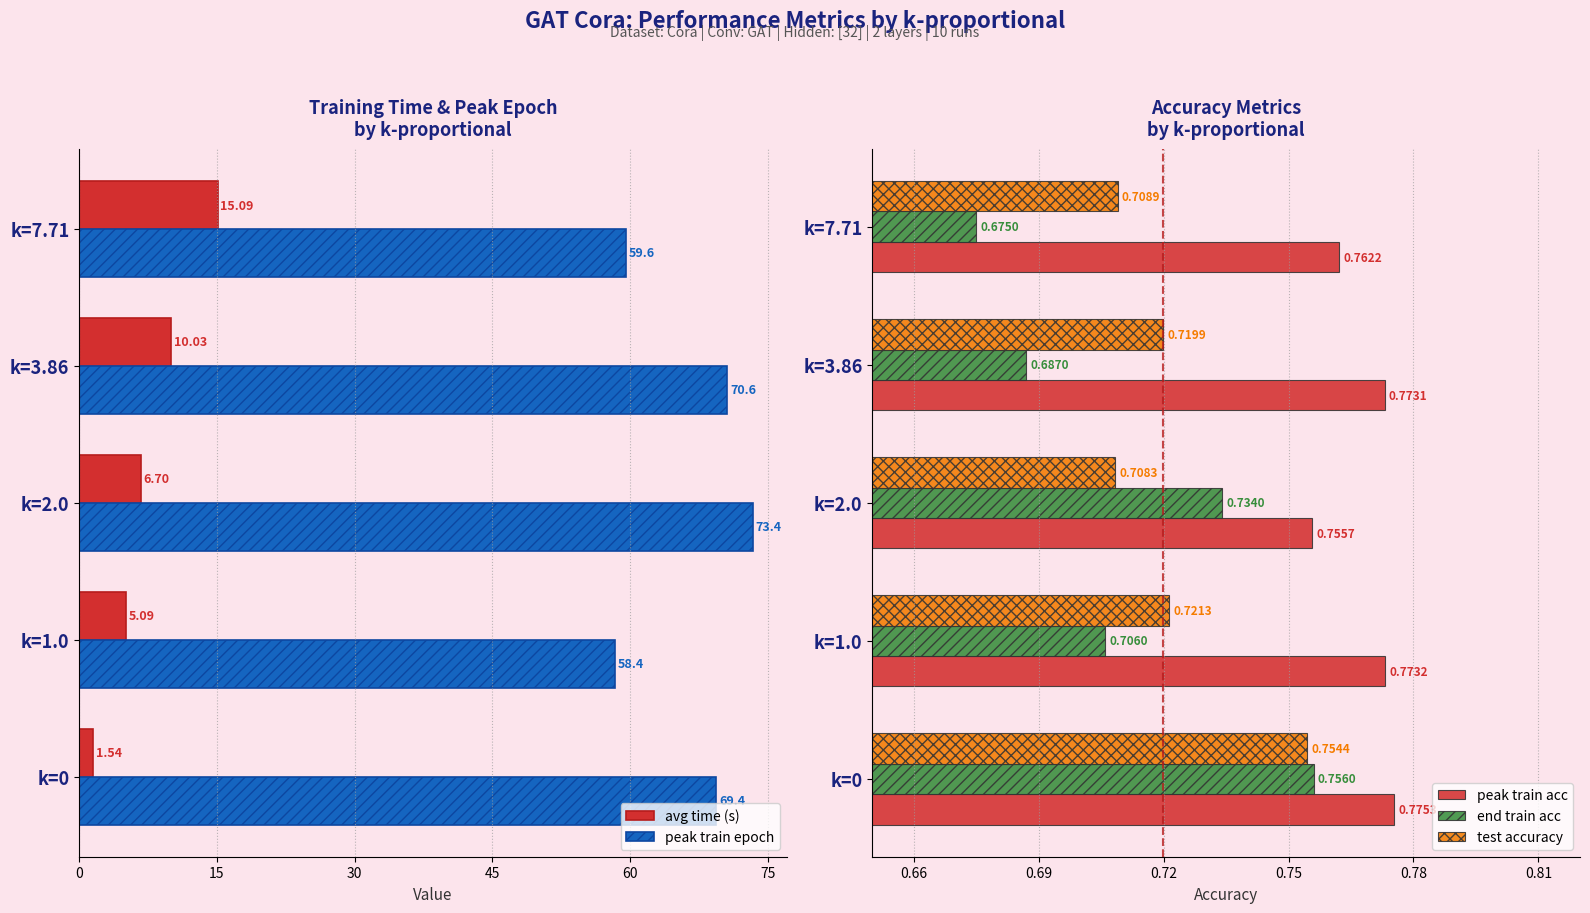

Rank the categories by end train acc value from lowest to highest.

k=7.71, k=3.86, k=1.0, k=2.0, k=0